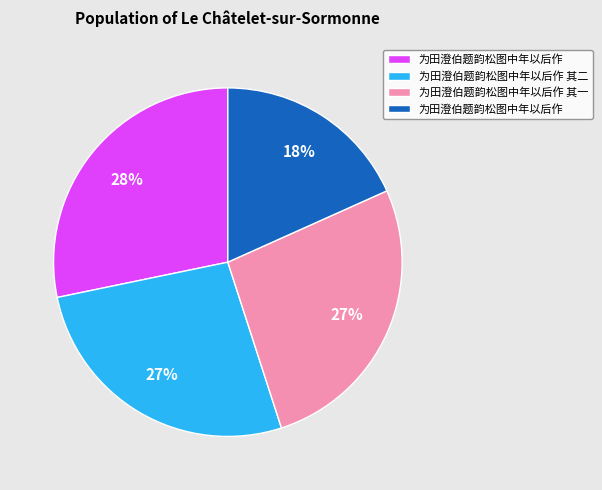

Does any single category account for the majority?

No